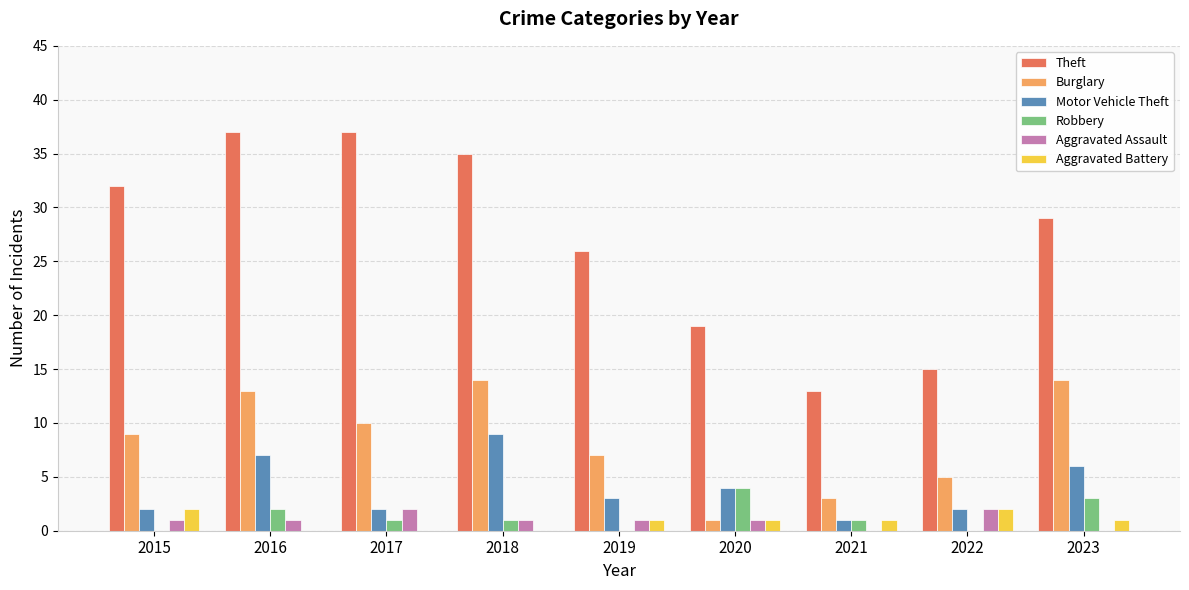

Are the bars grouped side by side (vs. stacked)?

Yes